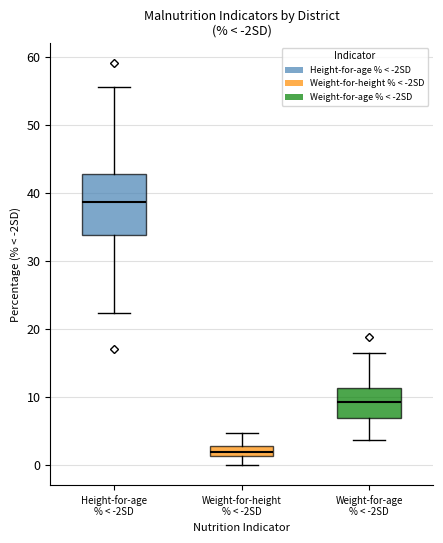

Which box has the highest median line?

Height-for-age % < -2SD